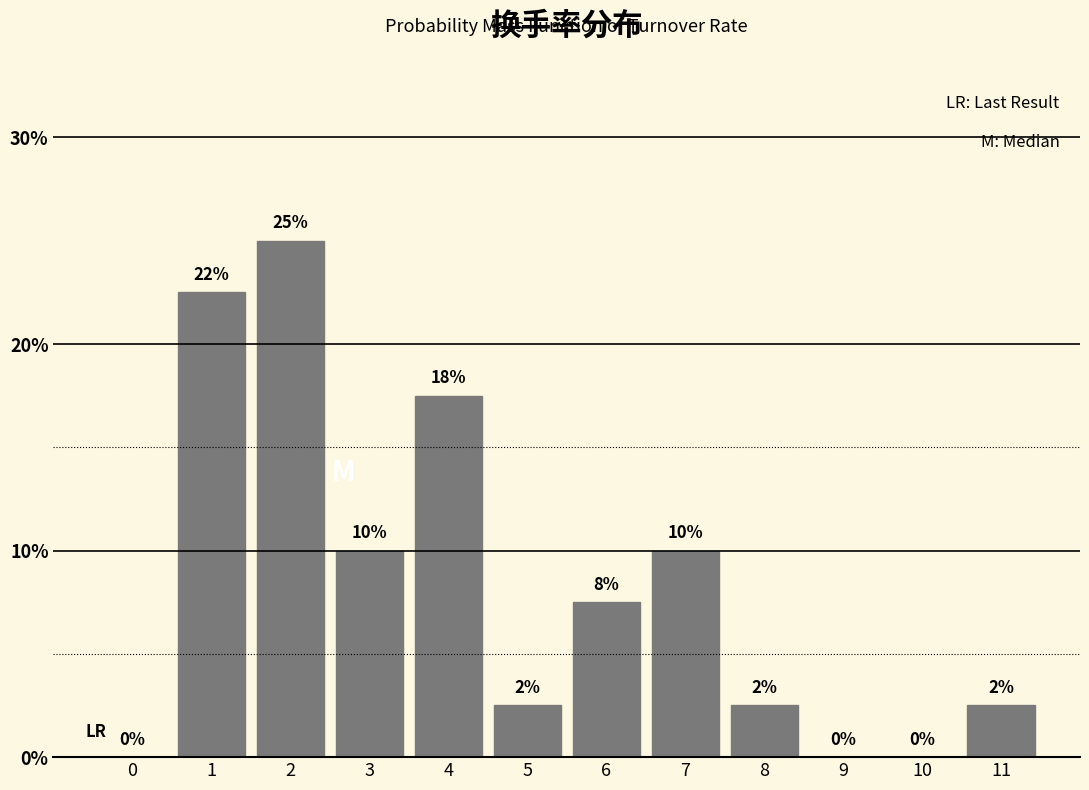

What is the change in value from 2 to 10?

-25.0